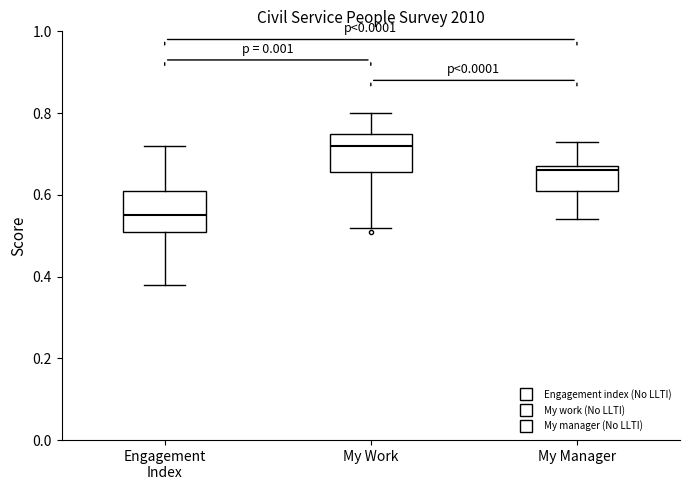

Reading left to right, transcribe this box plot: for each box, give where its median line is, the range the box spans, and where its two whiskers end, as read against the y-axis. The values are not printed on the chart, so give them approximately, as read against the axis.

Engagement Index: median 0.56, box 0.52 to 0.62, whiskers 0.38 to 0.72
My Work: median 0.72, box 0.66 to 0.76, whiskers 0.52 to 0.80
My Manager: median 0.66, box 0.62 to 0.68, whiskers 0.54 to 0.74